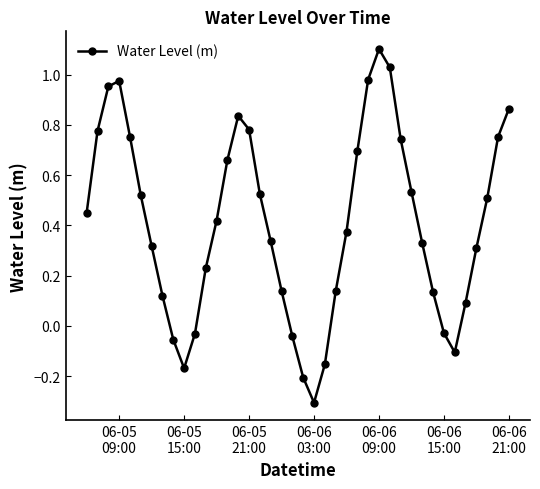

Does the chart display data point markers on the line(s)?

Yes